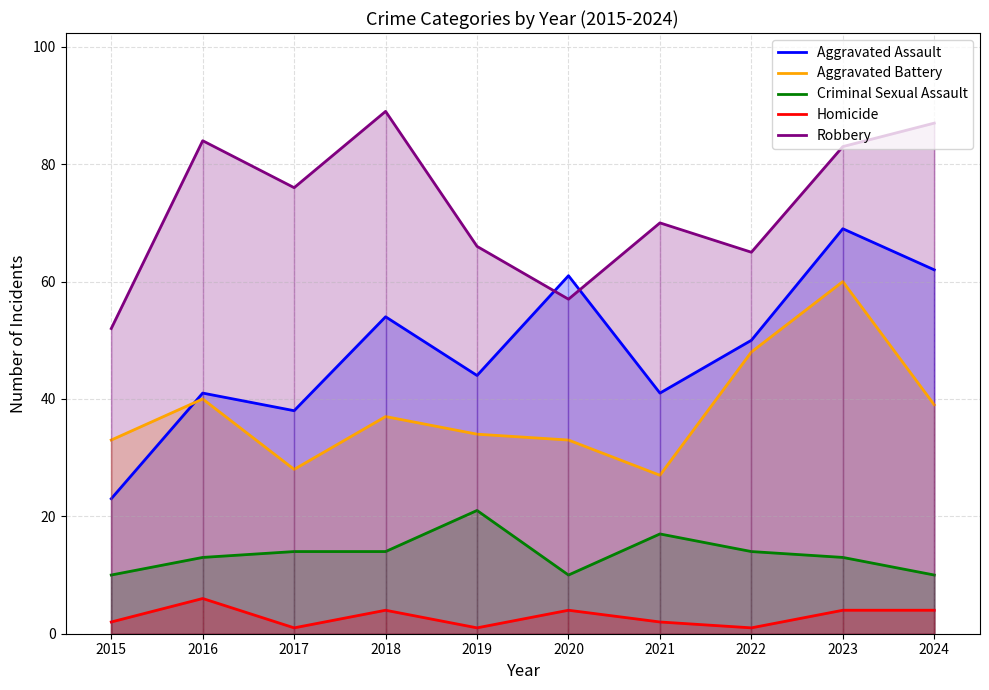

What value does the Robbery series have at 2015, to the nearest 5?

50